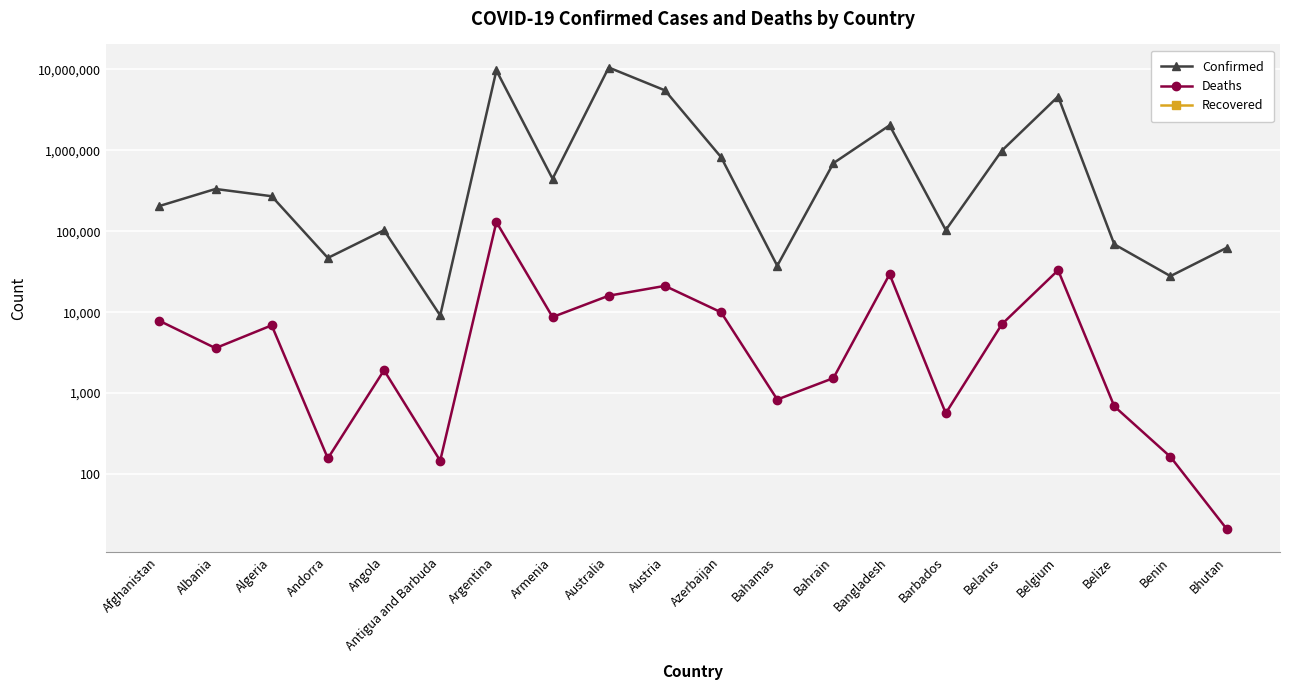

Which series has the largest range (max minus min)?

Confirmed